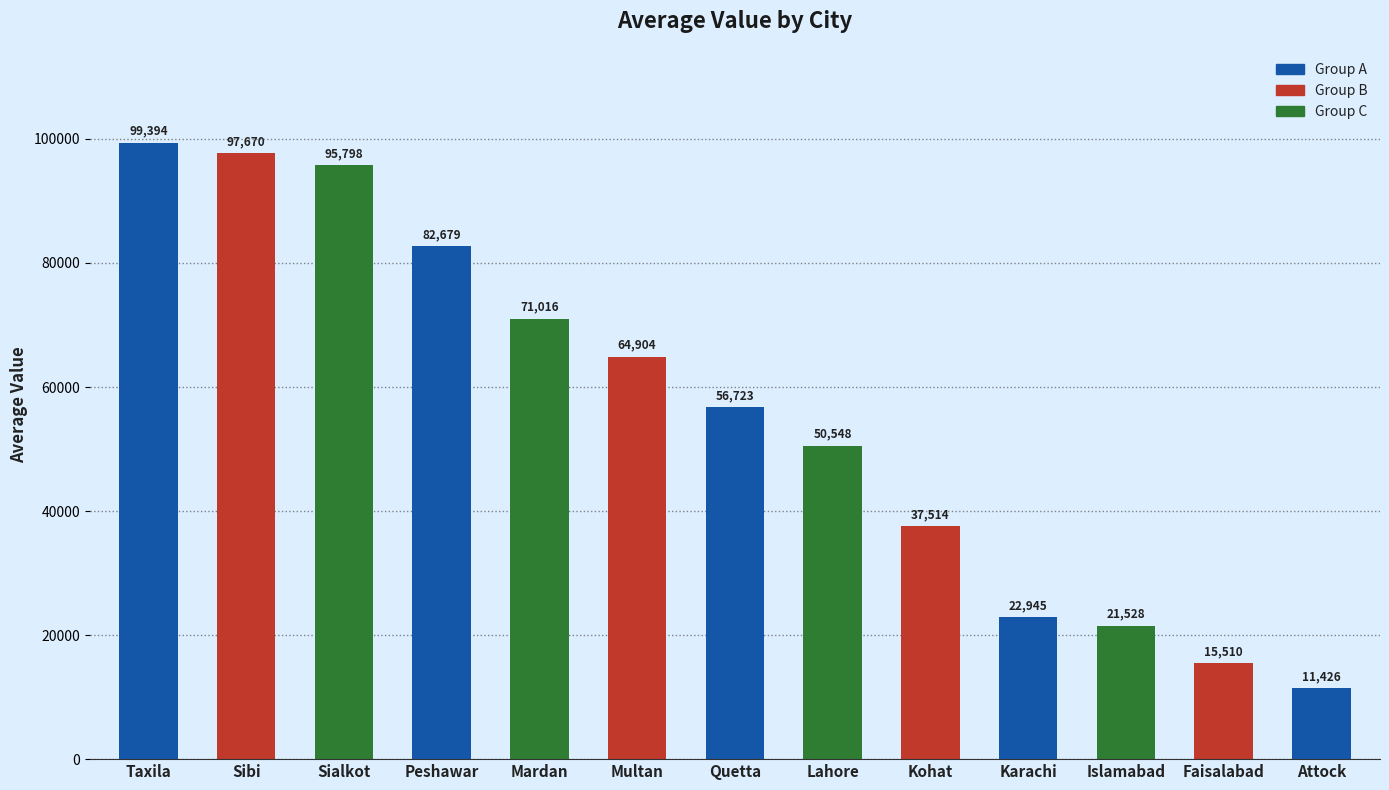

What is the ratio of the value at Lahore to the value at Faisalabad?

3.3